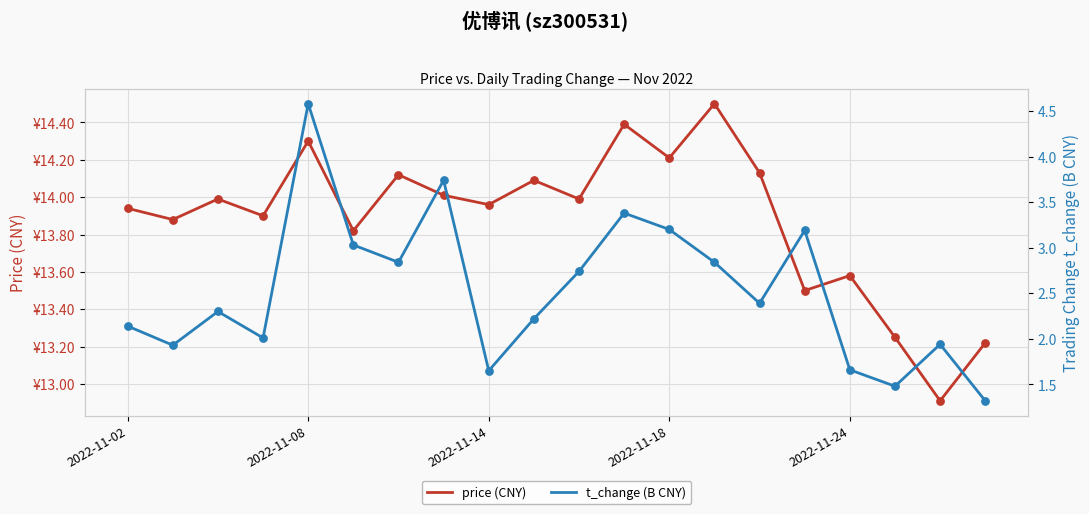

Which series reaches the maximum Y coordinate?

price (CNY)